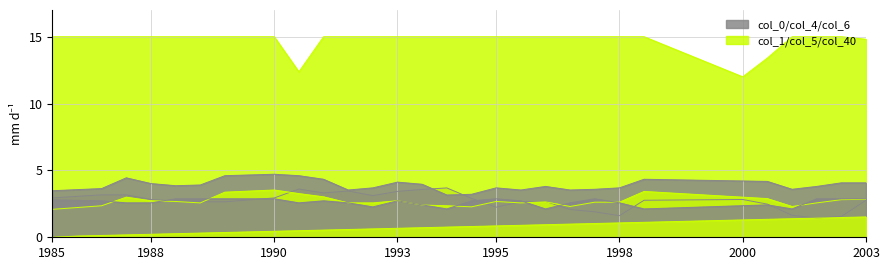

Reading left to right, what are all the values shown in this chart?

col_40: 0.0	0.1	0.1	0.2	0.2	0.3	0.3	0.4	0.4	0.4	0.5	0.5	0.6	0.6	0.7	0.7	0.8	0.8	0.9	0.9	0.9	1.0	1.0	1.1	1.1	1.2	1.2	1.3	1.3	1.3	1.4	1.4	1.5	1.5
col_1: 15.0	15.0	15.0	15.0	15.0	15.0	15.0	15.0	15.0	15.0	12.4	15.0	15.0	15.0	15.0	15.0	15.0	15.0	15.0	15.0	15.0	15.0	15.0	15.0	15.0	14.3	13.5	12.8	12.0	13.4	15.0	15.0	15.0	14.8
col_4: 3.5	3.6	3.6	4.4	4.0	3.9	3.9	4.6	4.7	4.7	4.6	4.3	3.5	3.7	4.1	4.0	3.2	3.2	3.7	3.5	3.8	3.5	3.6	3.7	4.3	4.3	4.3	4.2	4.2	4.2	3.6	3.8	4.1	4.1
col_5: 2.1	2.2	2.4	3.0	2.7	2.7	2.6	3.4	3.5	3.5	3.3	3.0	2.6	2.6	2.7	2.4	2.4	2.3	2.7	2.6	2.7	2.3	2.6	2.6	3.4	3.3	3.2	3.1	3.0	2.9	2.3	2.6	2.8	2.8
col_6: 2.8	2.8	2.7	2.6	2.6	2.9	2.9	2.9	2.9	2.9	2.6	2.7	2.6	2.3	2.7	2.4	2.1	2.7	2.9	2.7	2.1	2.6	2.9	2.6	2.1	2.2	2.2	2.3	2.4	2.4	2.1	2.9	2.9	2.9
col_0: 2.9	3.1	3.2	3.2	2.8	2.7	2.7	2.7	2.8	2.9	3.6	3.3	3.5	3.1	3.4	3.6	3.7	2.9	2.3	2.7	2.7	2.1	1.9	1.6	2.8	2.8	2.8	2.8	2.8	2.5	1.6	1.4	1.6	2.8